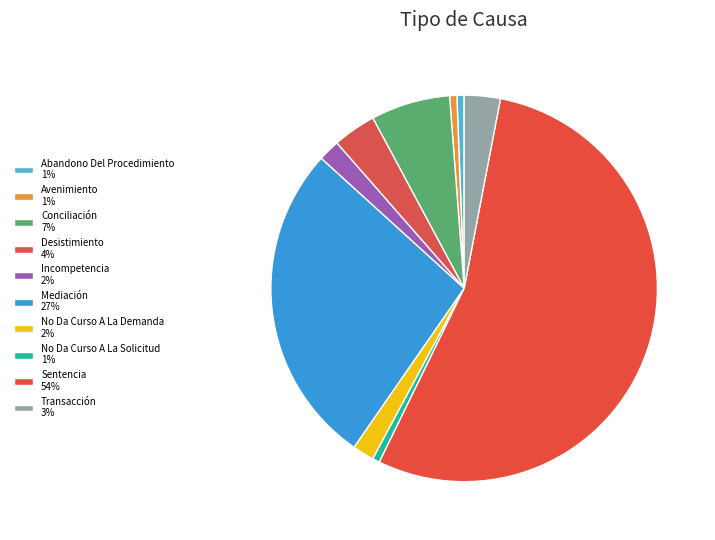

How many segments does this pie chart have?

10